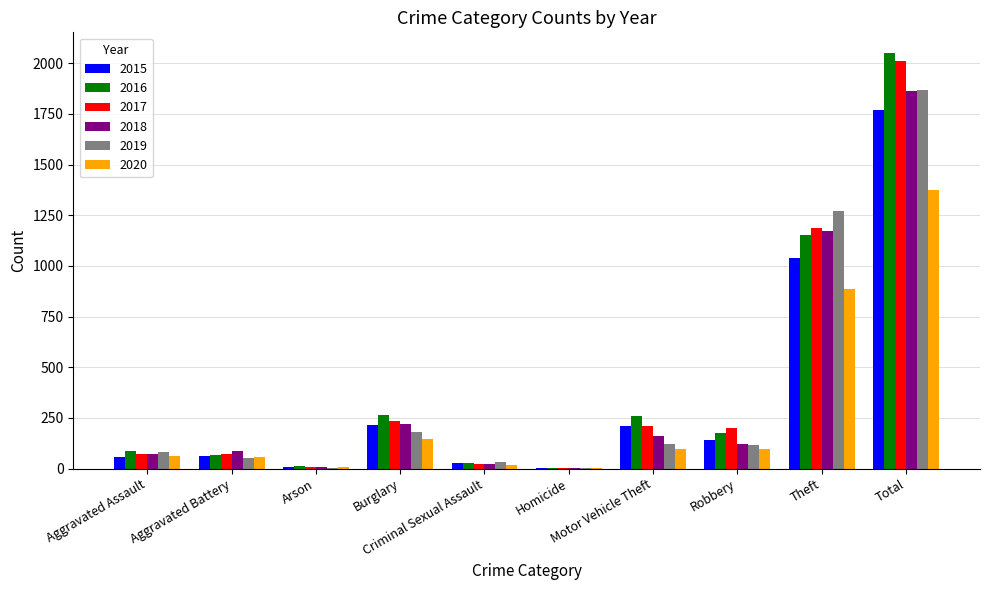

What is the maximum value shown in the chart?

2050